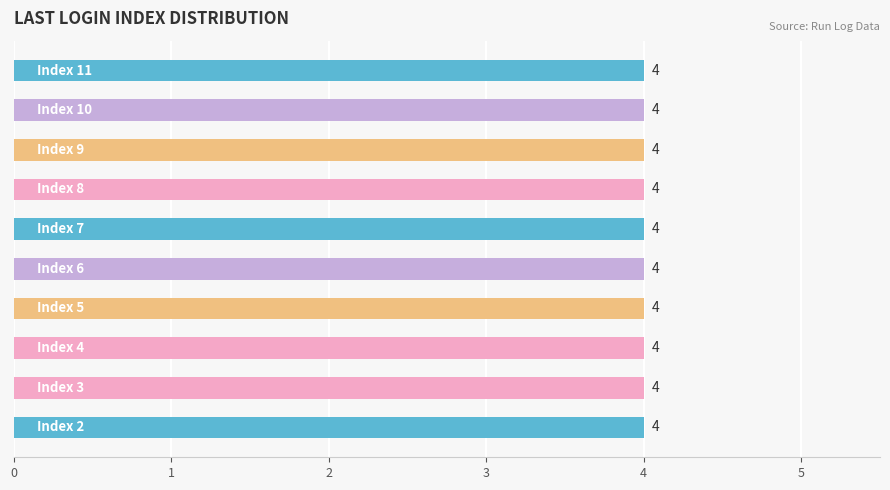

The value at Index 7 is 1. True or false?

False